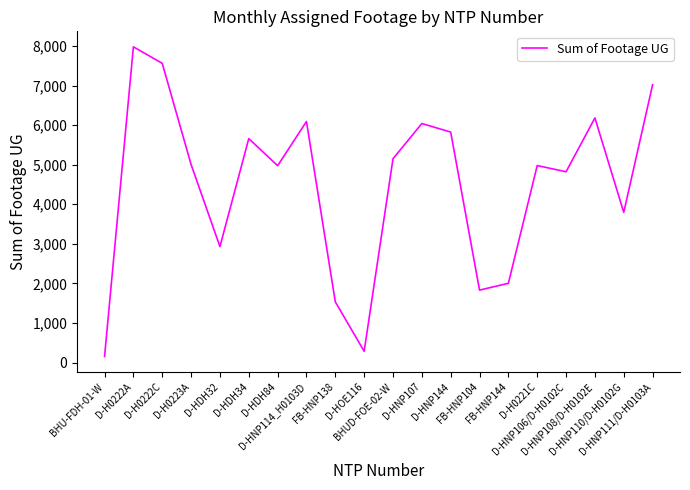

What is the maximum value shown in the chart?

7980